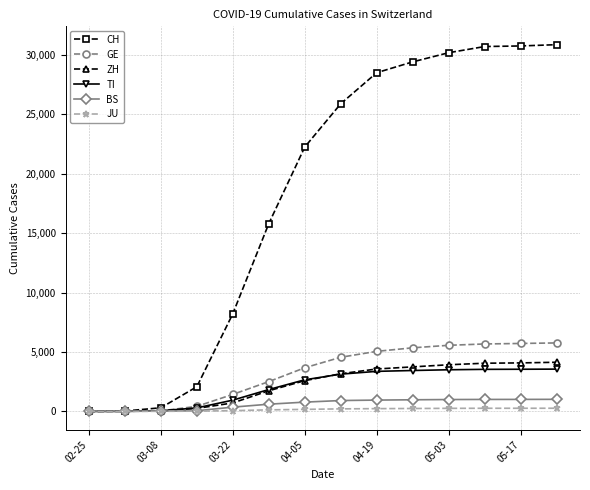

Which series has the largest total across all categories?

CH